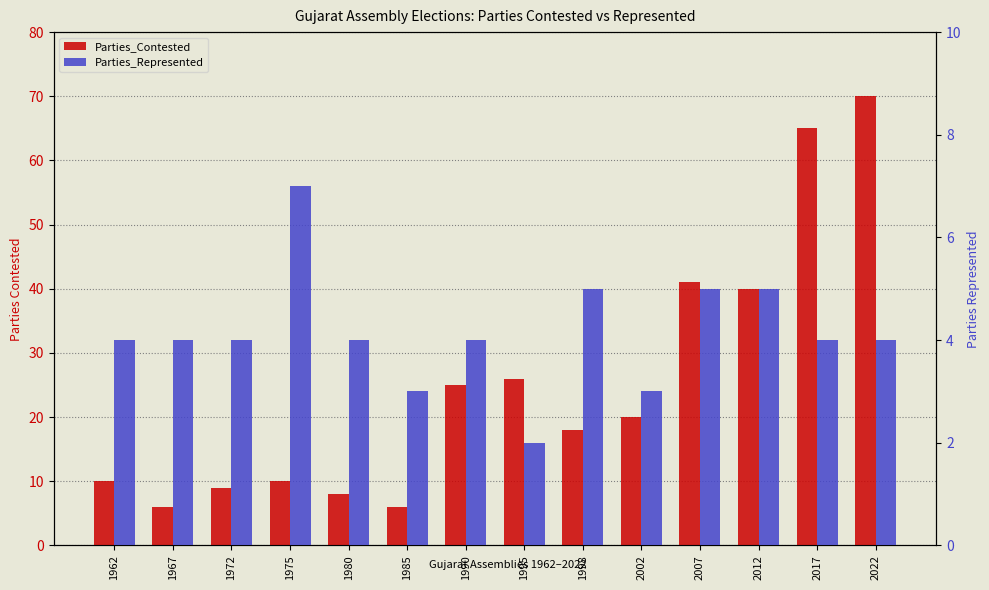

Which has a higher value, 2012 or 1972?

2012